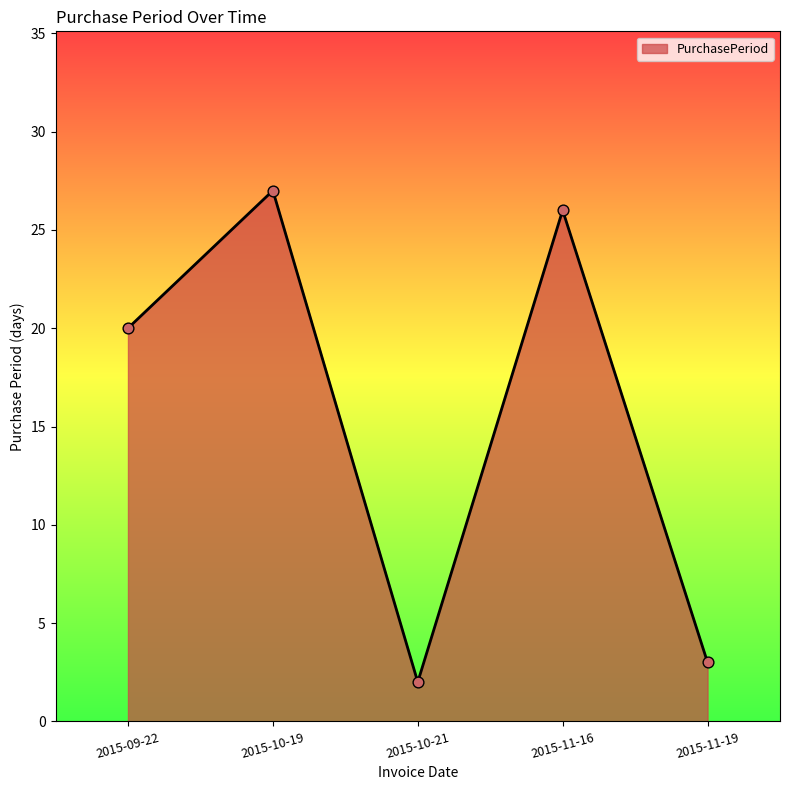

What is the change in value from 2015-11-16 to 2015-11-19?

-23